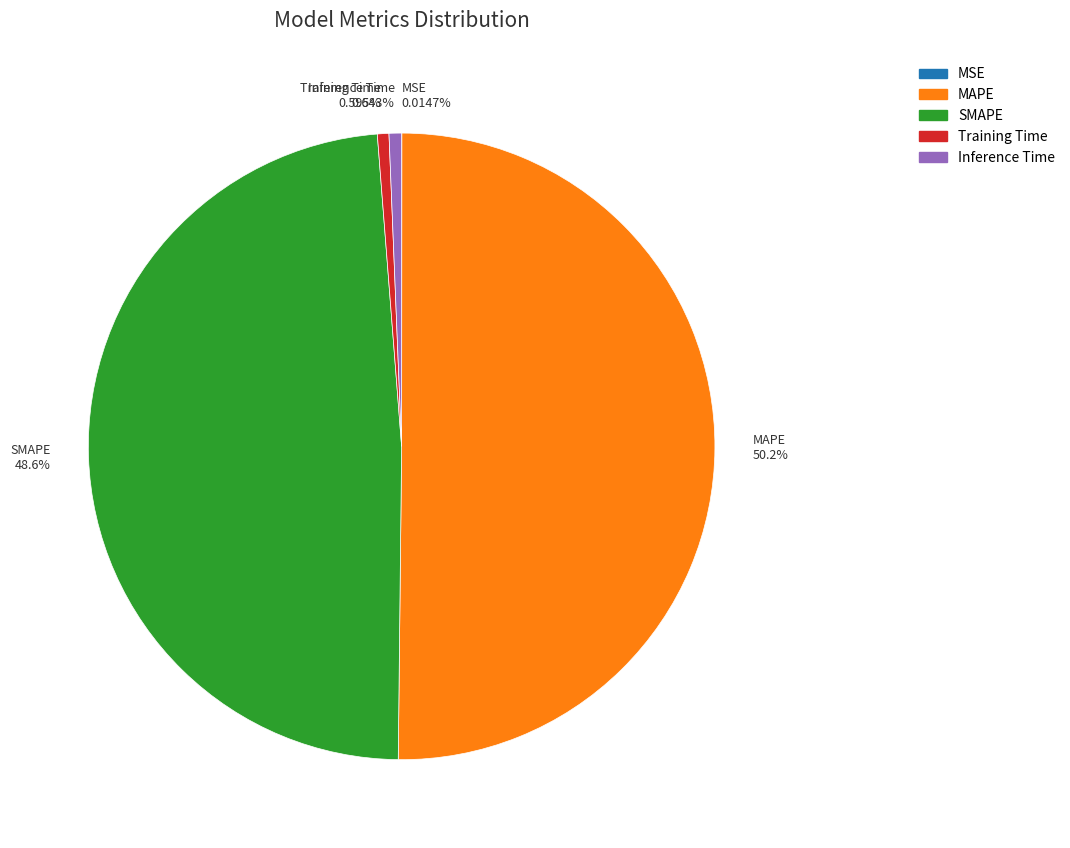

What percentage is the Training Time slice, to the nearest percent?

1%